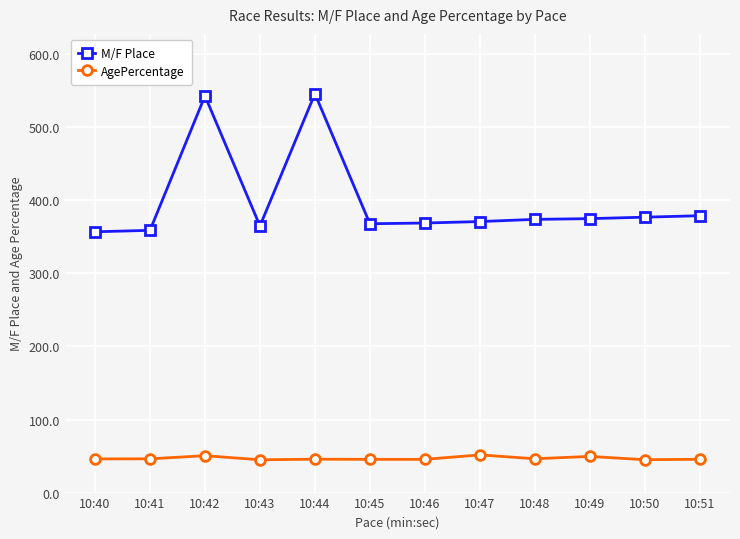

What is the sum of all AgePercentage values?

562.4